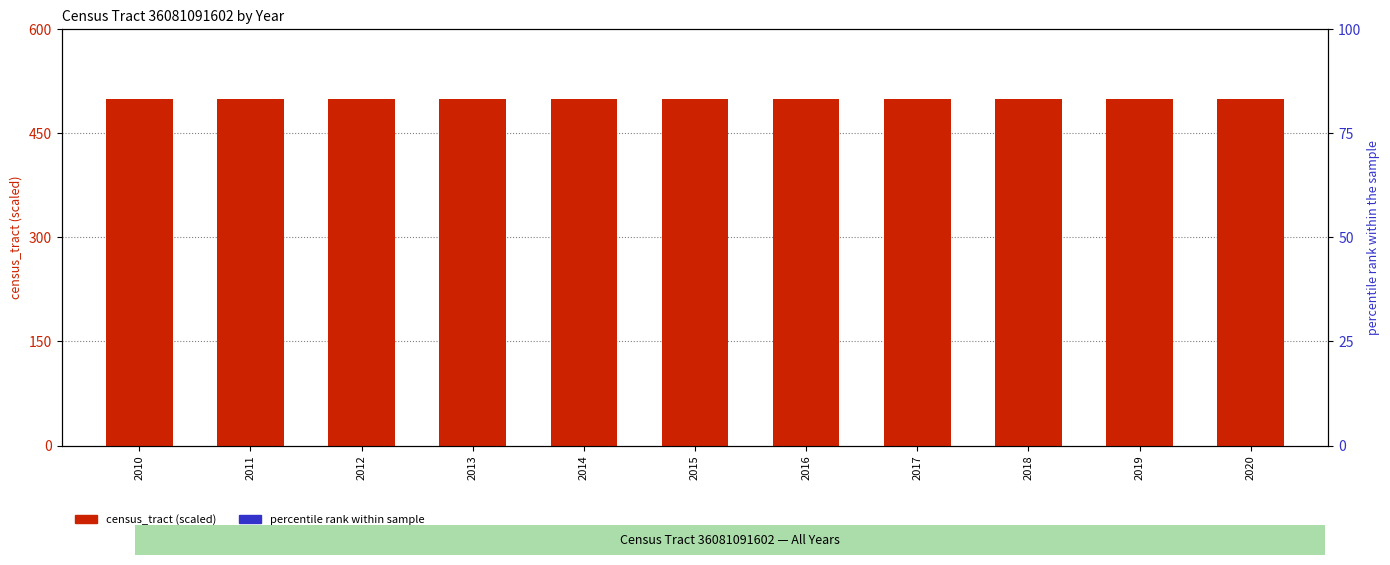

Is the value of percentile rank within sample at 2010 greater than the value of census_tract (scaled) at 2016?

No